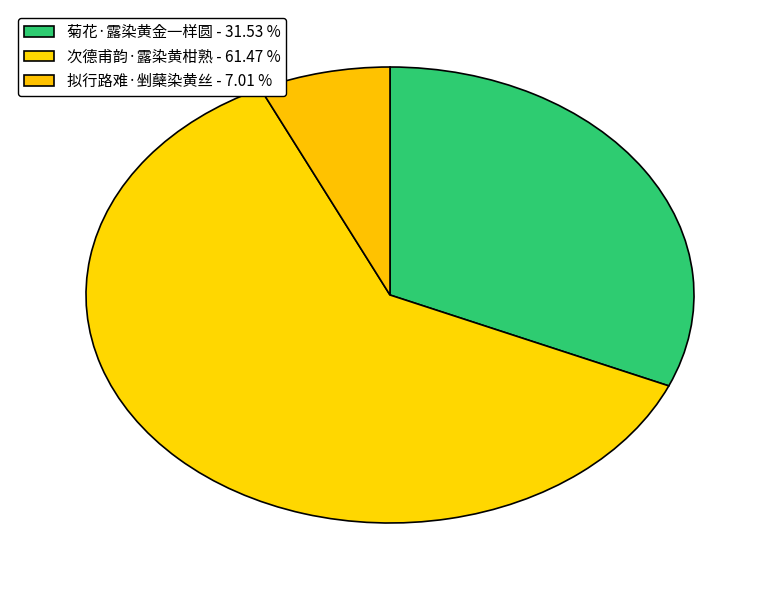

How many slices are in this pie chart?

3